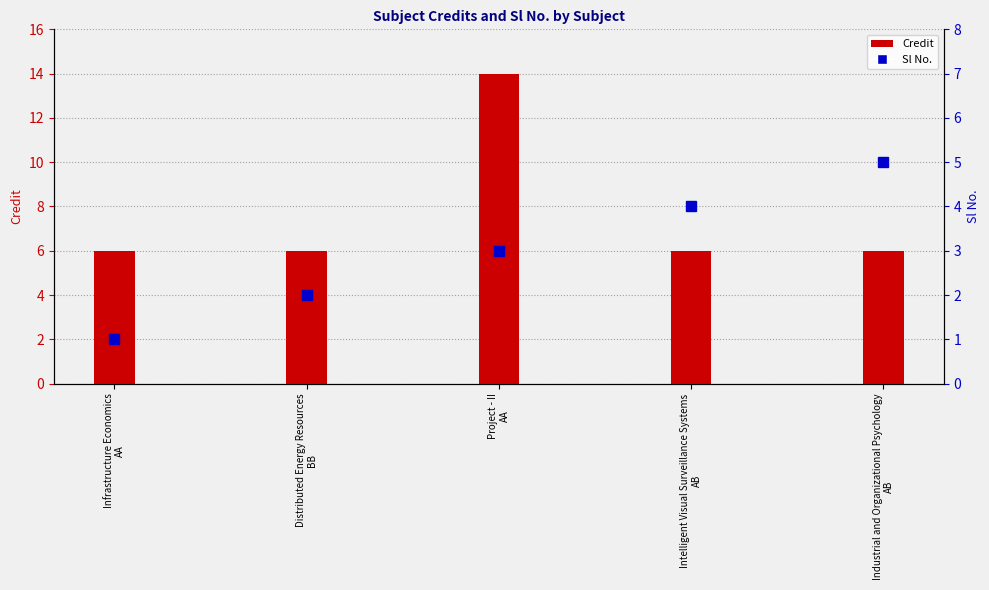

List the labels in order of value, largest first.

Project - II
AA, Infrastructure Economics
AA, Distributed Energy Resources
BB, Intelligent Visual Surveillance Systems
AB, Industrial and Organizational Psychology
AB